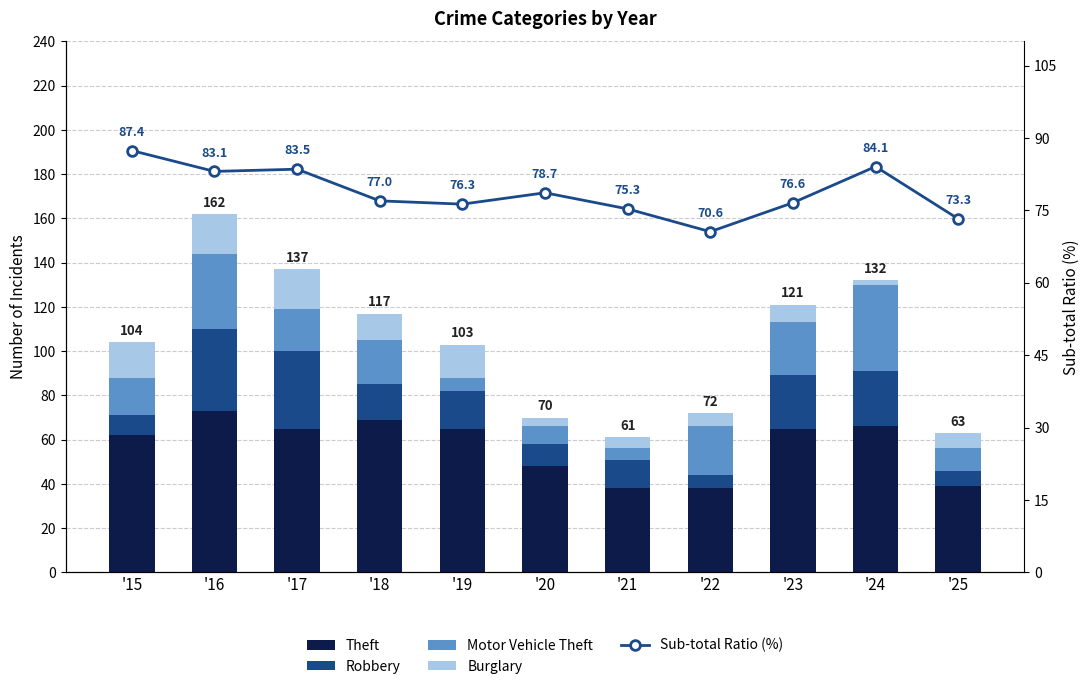

Which label corresponds to the largest value in the chart?

'15